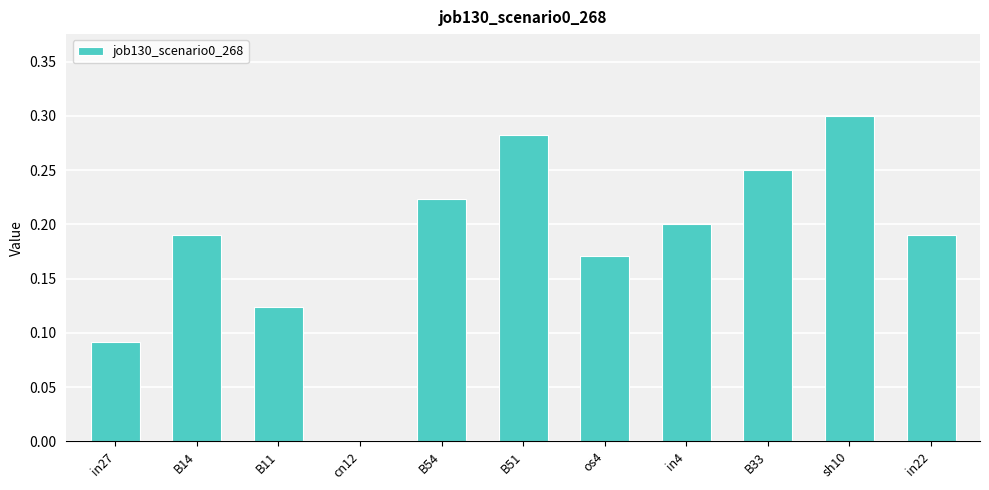

Which category has the highest value across all series?

sh10